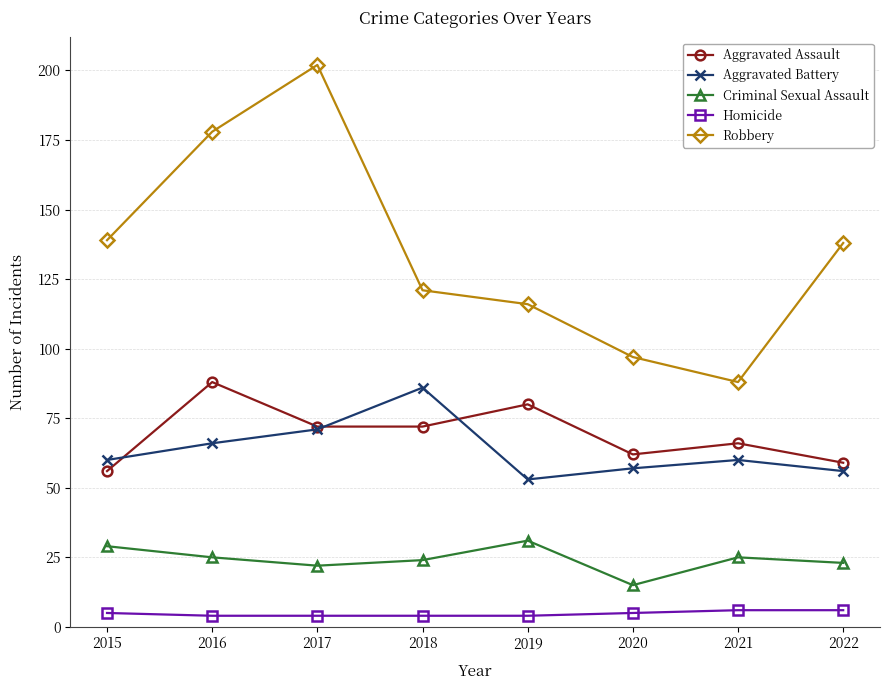

Reading left to right, extract all data points from this chart.

Aggravated Assault: 2015=56	2016=88	2017=72	2018=72	2019=80	2020=62	2021=66	2022=59
Aggravated Battery: 2015=60	2016=66	2017=71	2018=86	2019=53	2020=57	2021=60	2022=56
Criminal Sexual Assault: 2015=29	2016=25	2017=22	2018=24	2019=31	2020=15	2021=25	2022=23
Homicide: 2015=5	2016=4	2017=4	2018=4	2019=4	2020=5	2021=6	2022=6
Robbery: 2015=139	2016=178	2017=202	2018=121	2019=116	2020=97	2021=88	2022=138